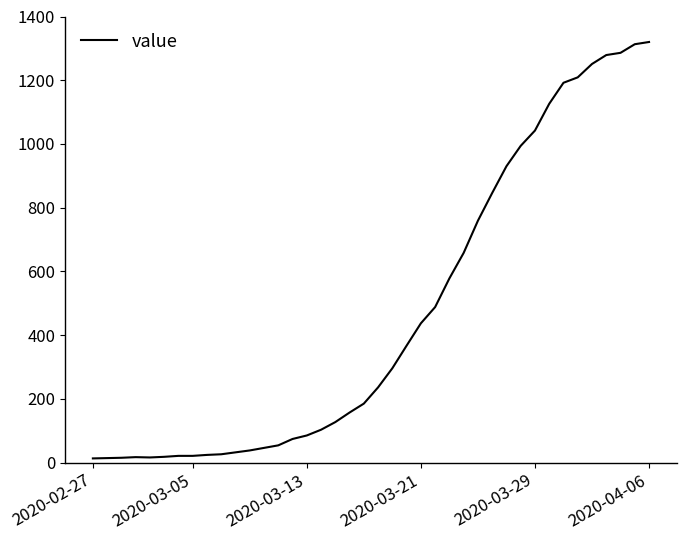

What is the greatest value displayed?

1320